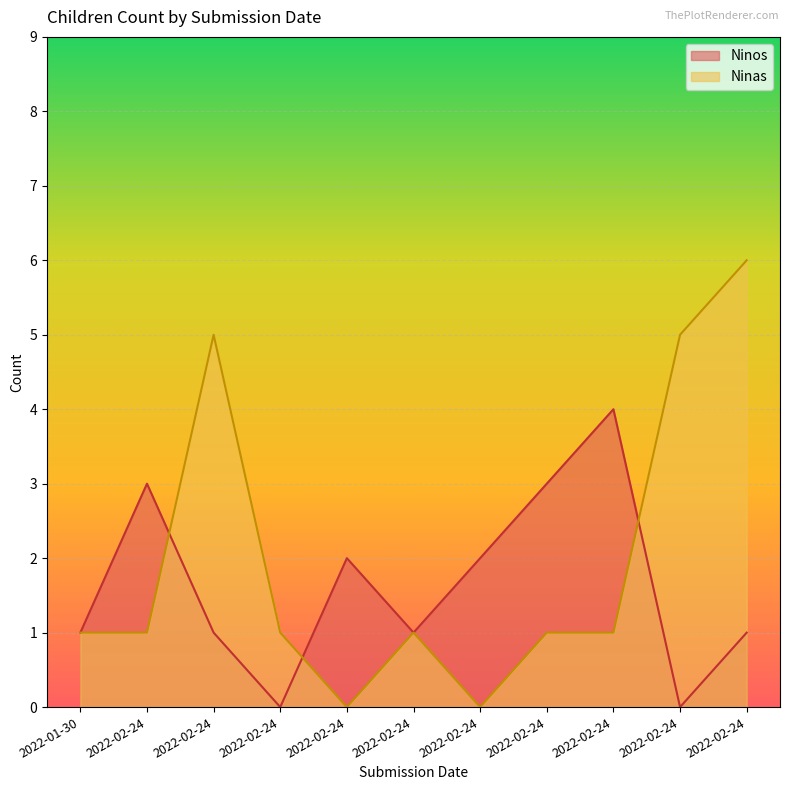

Which series changed the most between 2022-02-24 and 2022-02-24?

Ninas